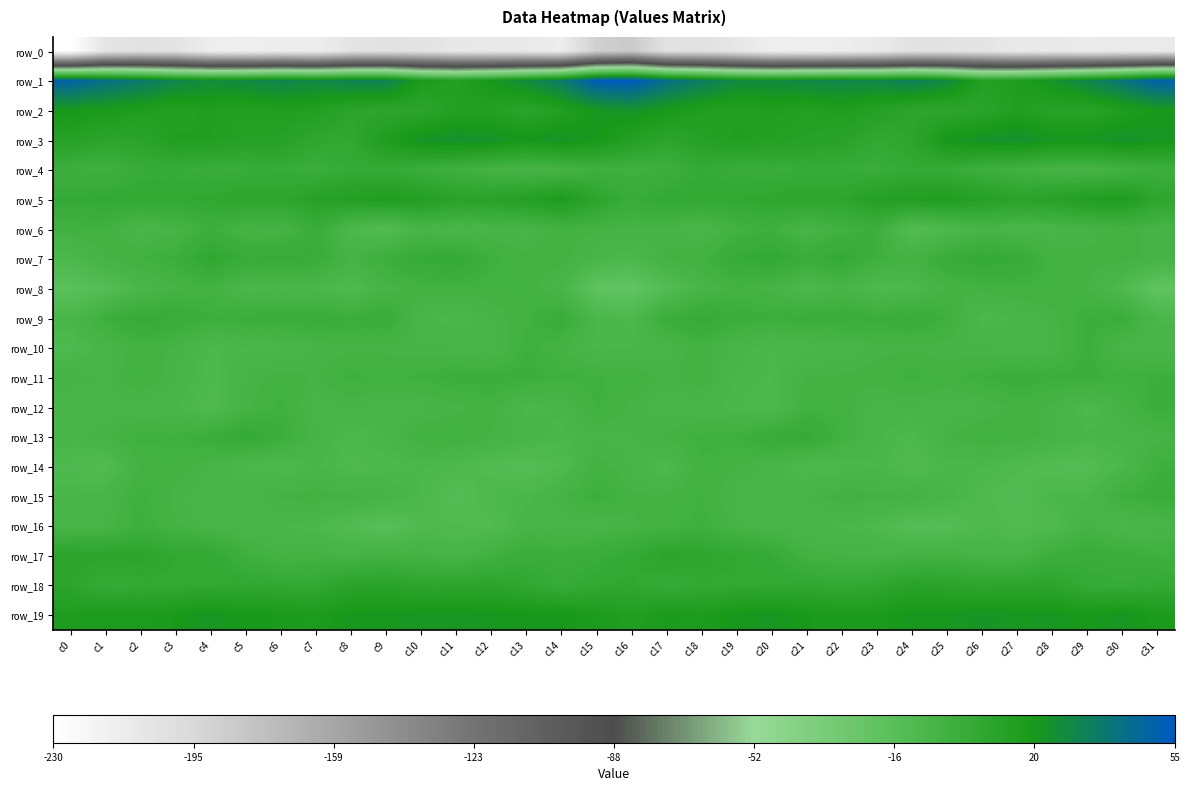

How many data points in row_1 are above 30?

17